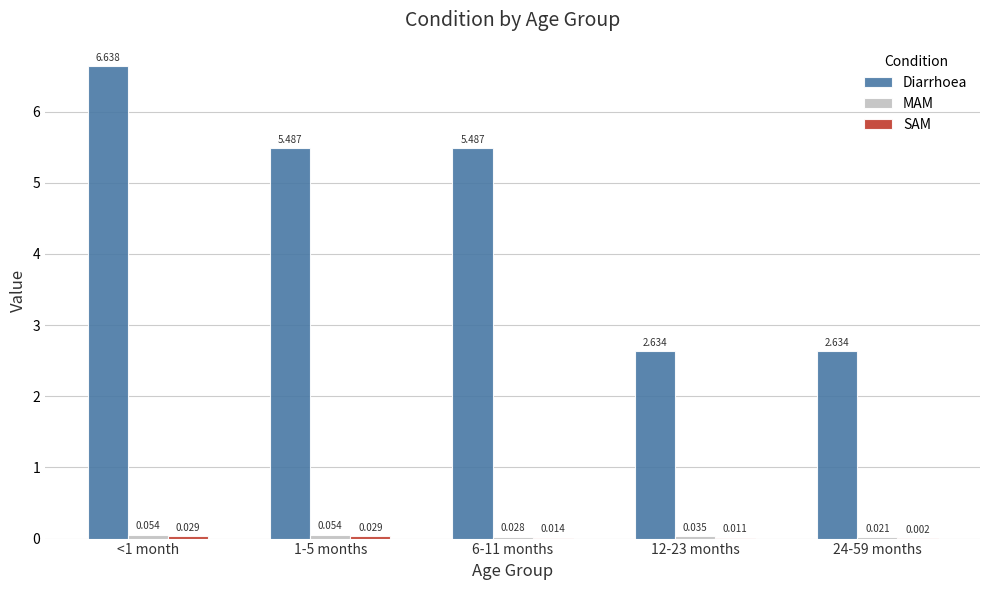

How many groups of bars are there?

5